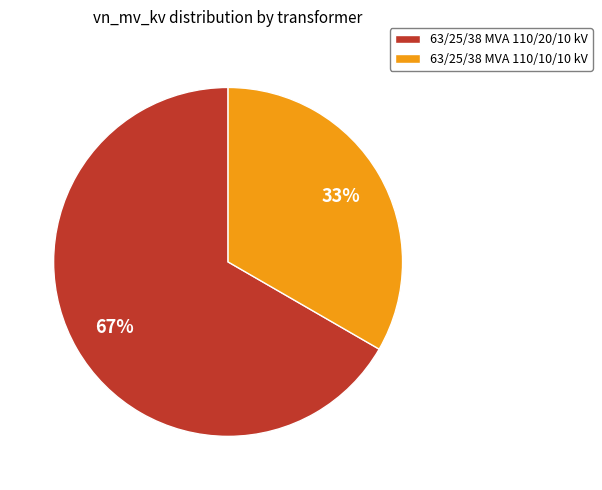

What percentage is the 63/25/38 MVA 110/10/10 kV slice, to the nearest percent?

33%